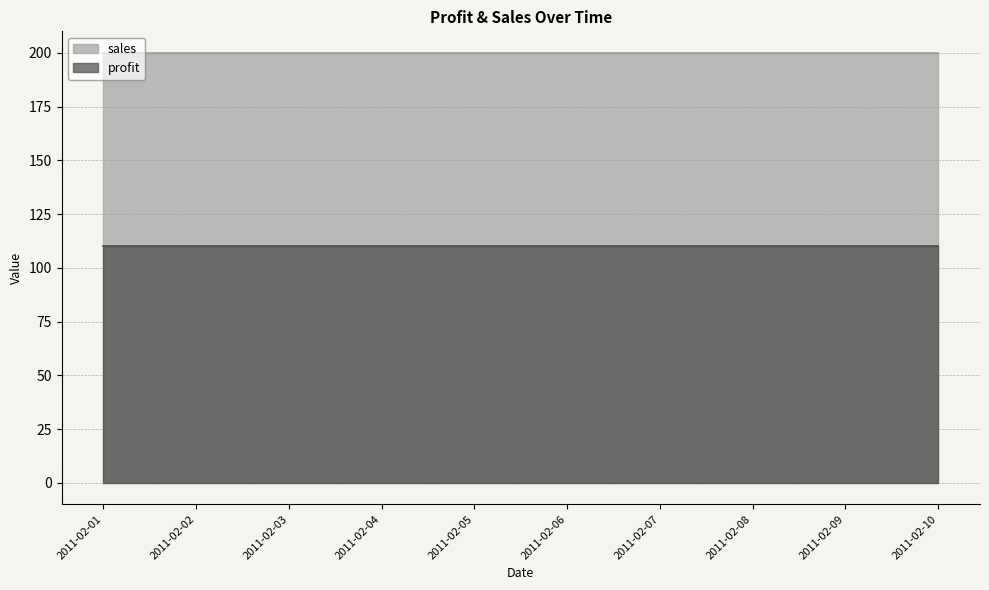

List the series in order of their overall mean, highest first.

sales, profit